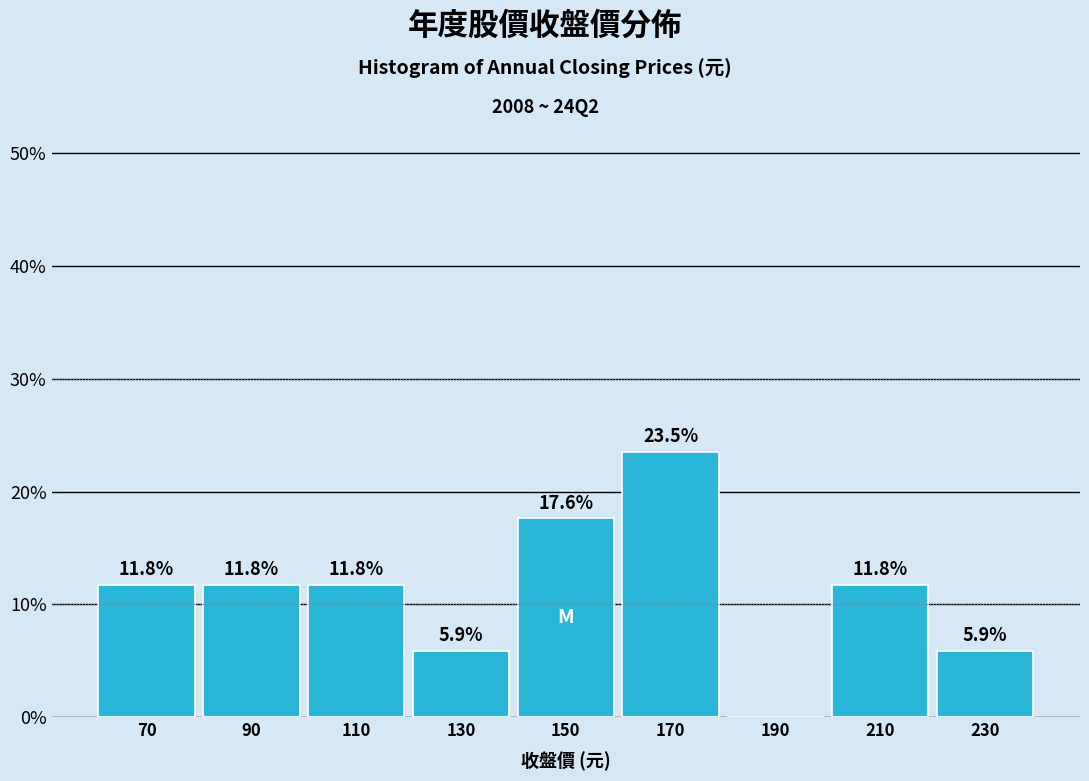

Which range on the x-axis has the tallest bar?

160 to 180